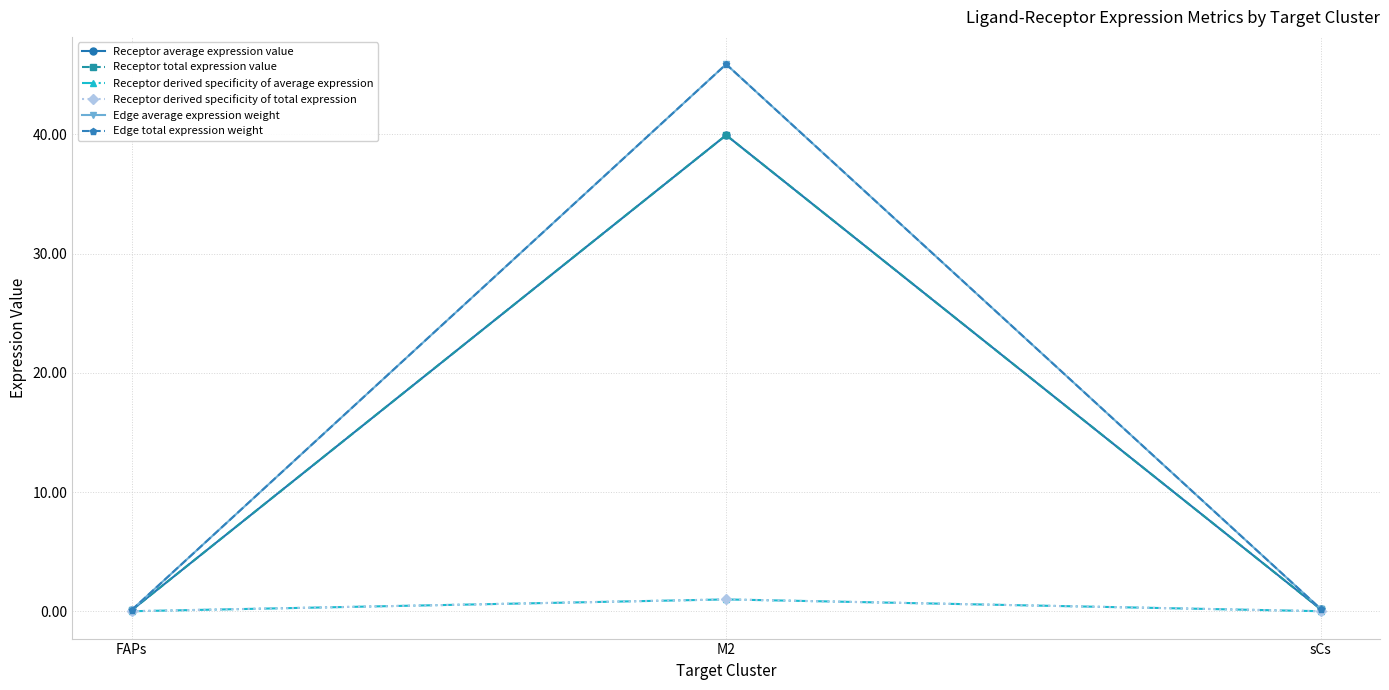

Rank the categories by Receptor average expression value value from highest to lowest.

M2, sCs, FAPs